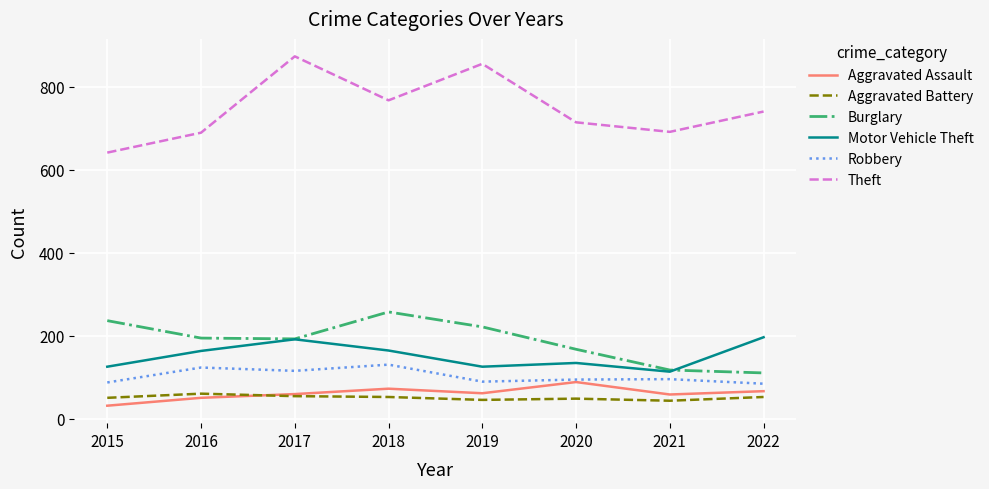

At 2018, list the series in order from smallest to largest.

Aggravated Battery, Aggravated Assault, Robbery, Motor Vehicle Theft, Burglary, Theft